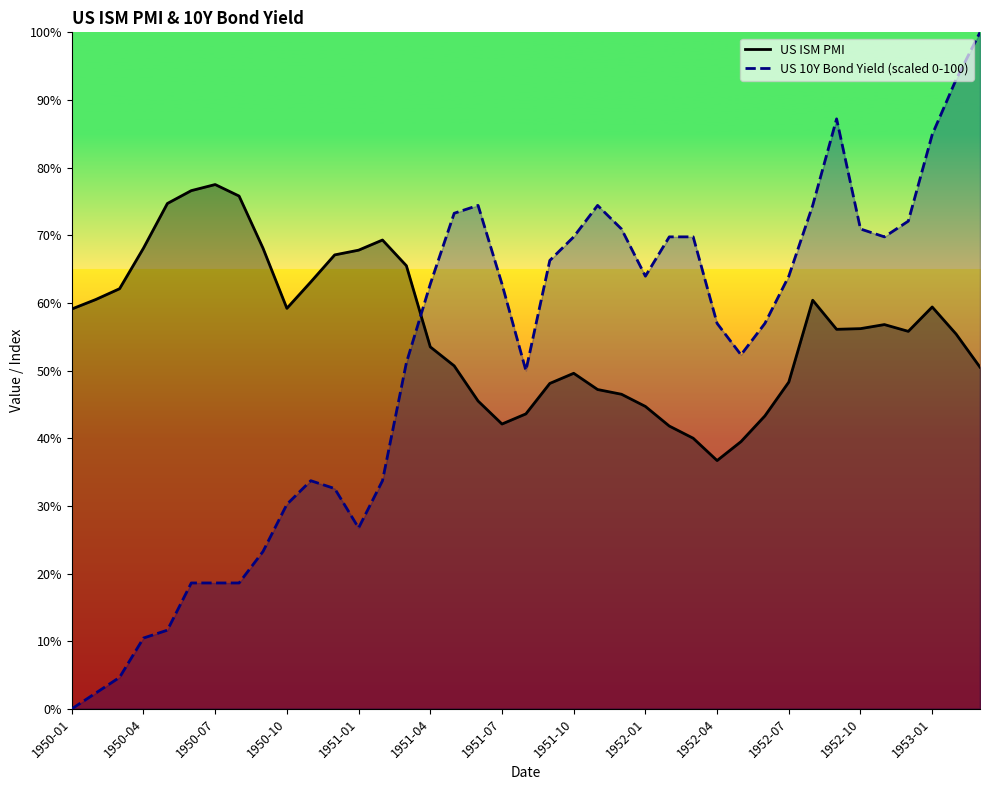

What is the total value across all series at 1951-06?

119.9